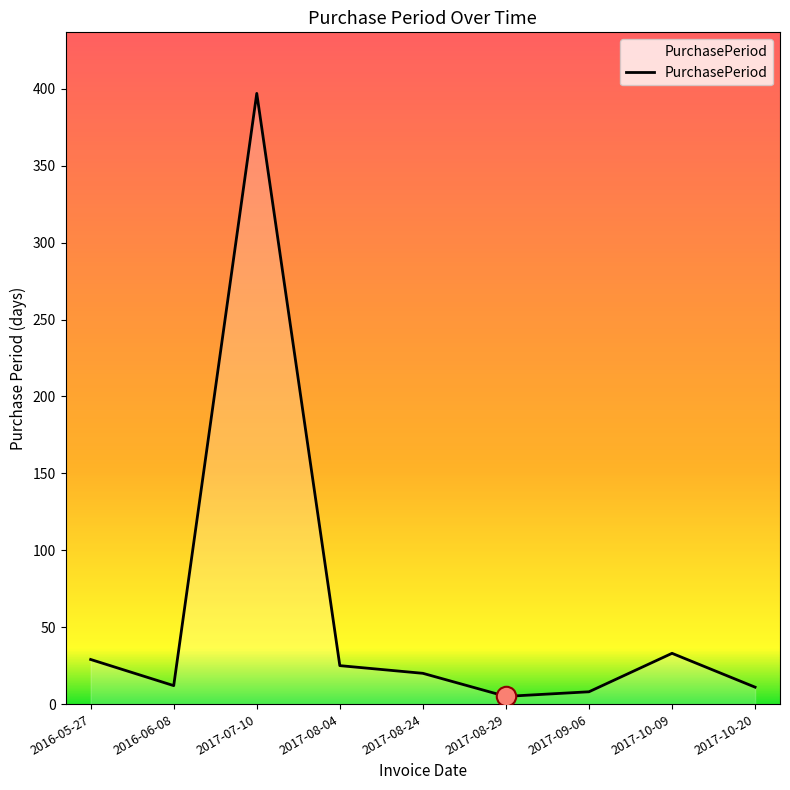

What is the change in value from 2016-06-08 to 2017-08-24?

+8